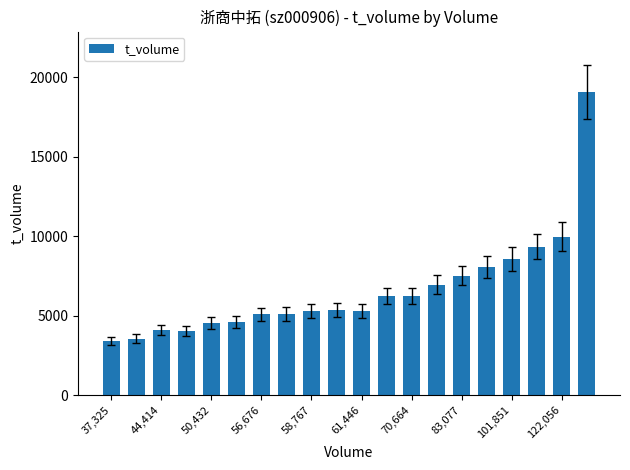

What is the average value?

6621